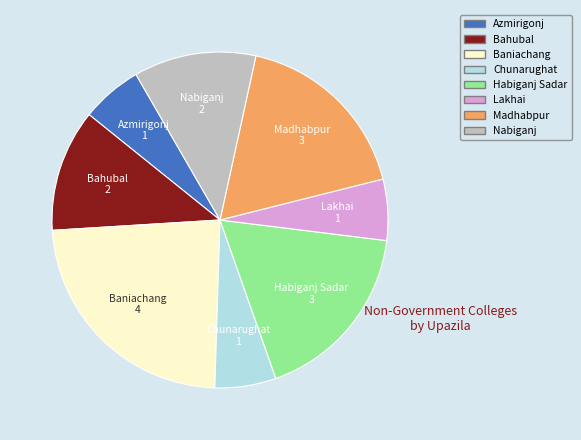

Is there any slice that represents more than half of the pie?

No